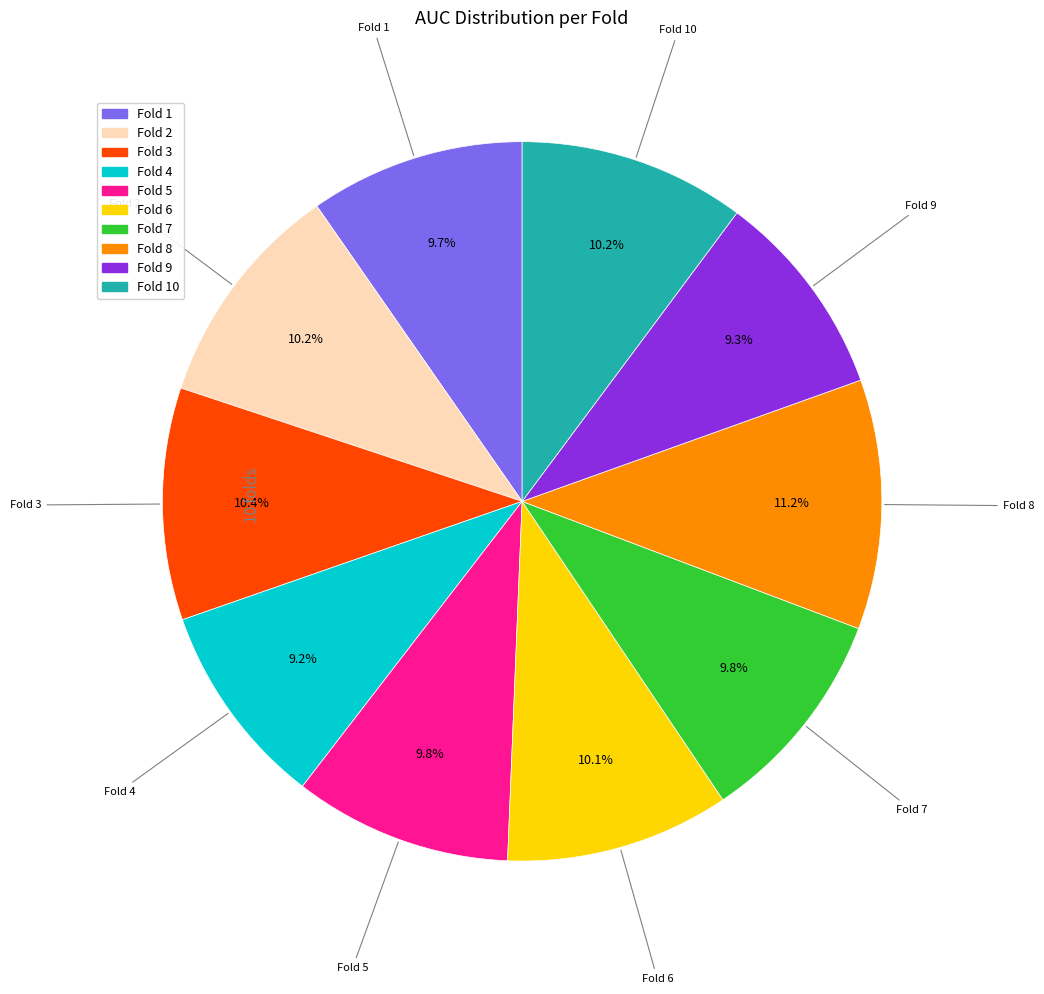

To the nearest percent, what is the difference between the largest and smallest slice percentages?

2%